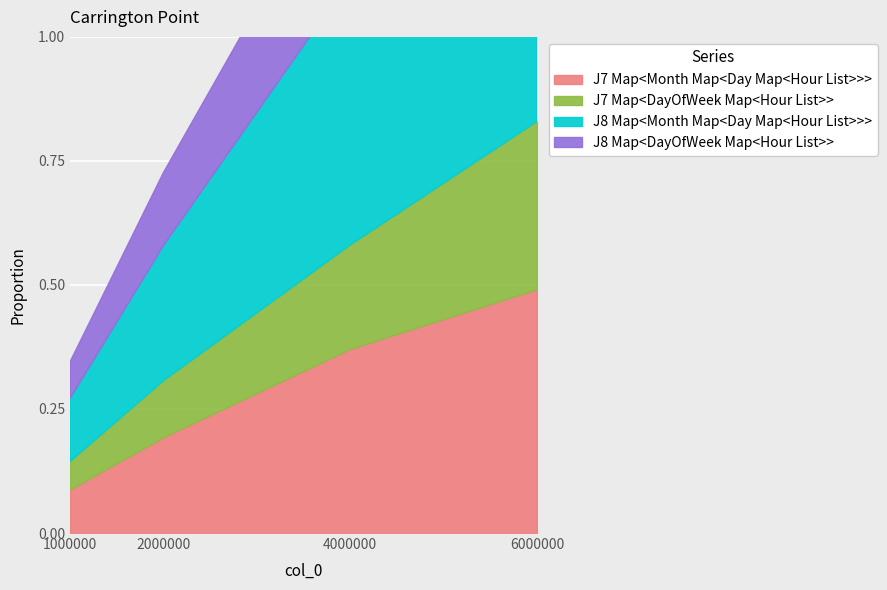

Between 1000000 and 4000000, which series saw the biggest shift?

J8 Map<DayOfWeek Map<Hour List>>